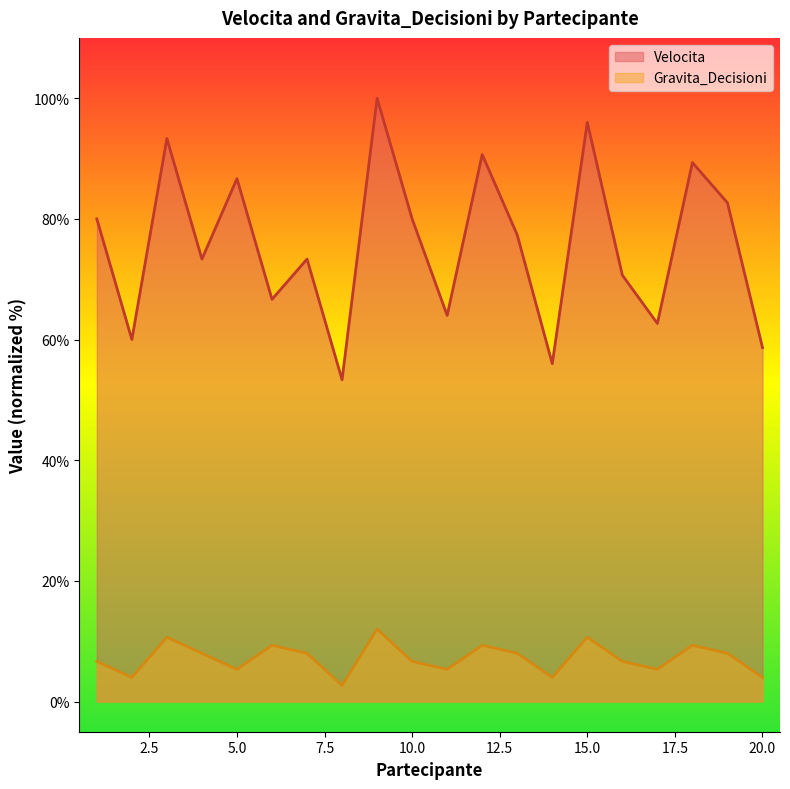

Count the number of data series in this chart.

2